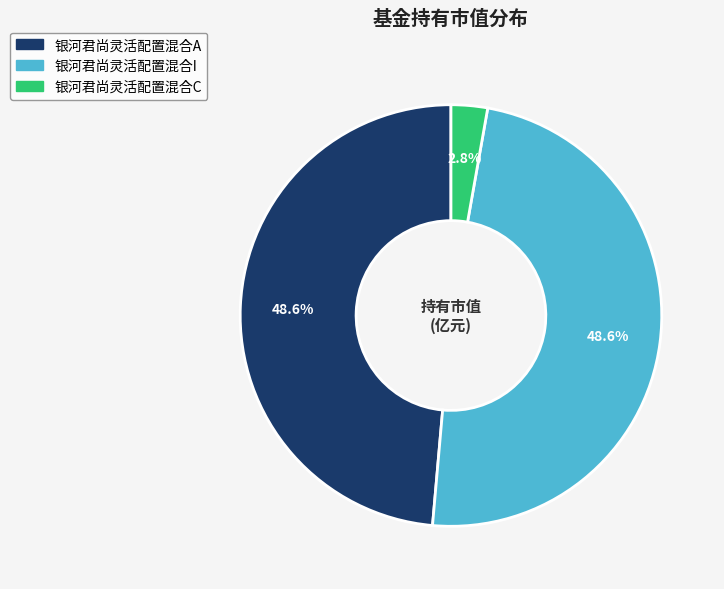

Is 银河君尚灵活配置混合C the majority of the pie?

No